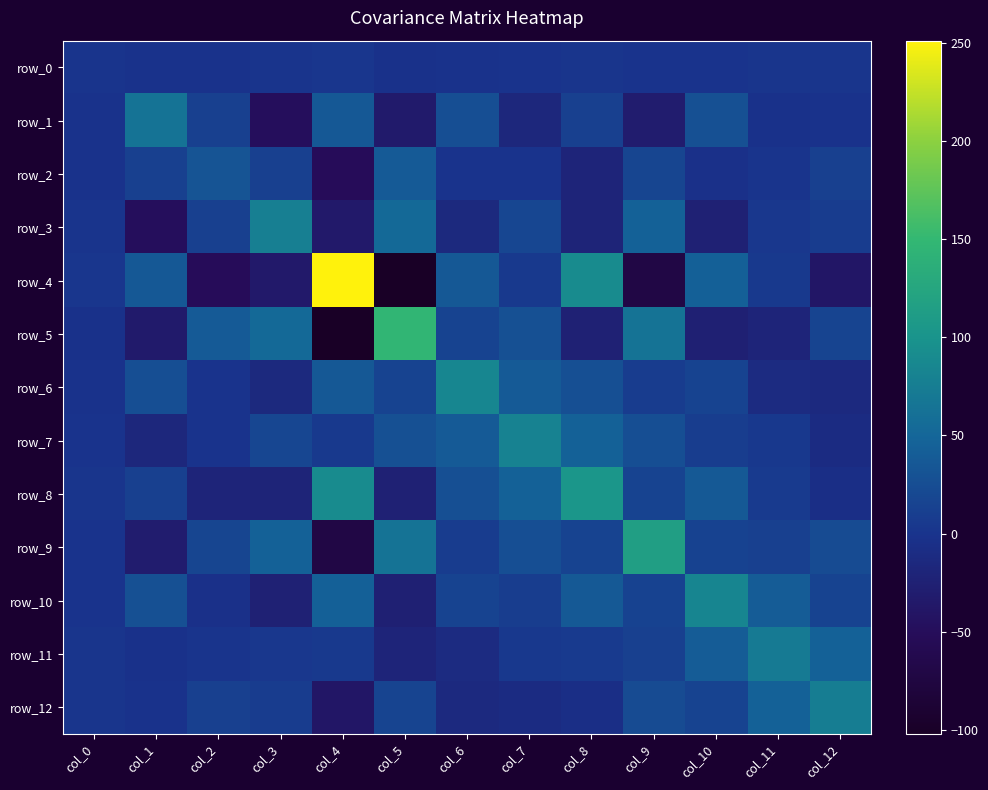

Reading left to right, extract all data points from this chart.

row_0: col_0=0.7	col_1=-2.0	col_2=-2.0	col_3=0.2	col_4=2.4	col_5=-2.5	col_6=-1.7	col_7=-0.3	col_8=0.7	col_9=-1.4	col_10=-0.7	col_11=1.3	col_12=1.0
row_1: col_0=-2.0	col_1=64.0	col_2=12.9	col_3=-49.0	col_4=35.3	col_5=-33.2	col_6=26.4	col_7=-16.4	col_8=13.1	col_9=-30.8	col_10=27.9	col_11=-2.2	col_12=-1.7
row_2: col_0=-2.0	col_1=12.9	col_2=32.2	col_3=12.4	col_4=-51.3	col_5=38.6	col_6=-0.0	col_7=-0.8	col_8=-19.9	col_9=16.8	col_10=-3.6	col_11=0.1	col_12=12.7
row_3: col_0=0.2	col_1=-49.0	col_2=12.4	col_3=77.3	col_4=-35.1	col_5=53.2	col_6=-14.0	col_7=18.4	col_8=-20.2	col_9=44.9	col_10=-24.6	col_11=4.0	col_12=7.8
row_4: col_0=2.4	col_1=35.3	col_2=-51.3	col_3=-35.1	col_4=251.3	col_5=-102.2	col_6=35.5	col_7=5.5	col_8=90.1	col_9=-70.6	col_10=43.8	col_11=5.4	col_12=-38.3
row_5: col_0=-2.5	col_1=-33.2	col_2=38.6	col_3=53.2	col_4=-102.2	col_5=146.6	col_6=15.1	col_7=27.6	col_8=-24.8	col_9=64.8	col_10=-25.9	col_11=-19.4	col_12=15.9
row_6: col_0=-1.7	col_1=26.4	col_2=-0.0	col_3=-14.0	col_4=35.5	col_5=15.1	col_6=84.7	col_7=37.6	col_8=27.6	col_9=8.6	col_10=15.4	col_11=-11.1	col_12=-13.6
row_7: col_0=-0.3	col_1=-16.4	col_2=-0.8	col_3=18.4	col_4=5.5	col_5=27.6	col_6=37.6	col_7=80.4	col_8=45.2	col_9=26.4	col_10=9.1	col_11=4.6	col_12=-10.6
row_8: col_0=0.7	col_1=13.1	col_2=-19.9	col_3=-20.2	col_4=90.1	col_5=-24.8	col_6=27.6	col_7=45.2	col_8=104.2	col_9=14.9	col_10=37.1	col_11=6.7	col_12=-6.4
row_9: col_0=-1.4	col_1=-30.8	col_2=16.8	col_3=44.9	col_4=-70.6	col_5=64.8	col_6=8.6	col_7=26.4	col_8=14.9	col_9=114.9	col_10=14.1	col_11=12.8	col_12=23.1
row_10: col_0=-0.7	col_1=27.9	col_2=-3.6	col_3=-24.6	col_4=43.8	col_5=-25.9	col_6=15.4	col_7=9.1	col_8=37.1	col_9=14.1	col_10=84.0	col_11=39.6	col_12=15.2
row_11: col_0=1.3	col_1=-2.2	col_2=0.1	col_3=4.0	col_4=5.4	col_5=-19.4	col_6=-11.1	col_7=4.6	col_8=6.7	col_9=12.8	col_10=39.6	col_11=72.3	col_12=44.8
row_12: col_0=1.0	col_1=-1.7	col_2=12.7	col_3=7.8	col_4=-38.3	col_5=15.9	col_6=-13.6	col_7=-10.6	col_8=-6.4	col_9=23.1	col_10=15.2	col_11=44.8	col_12=74.8